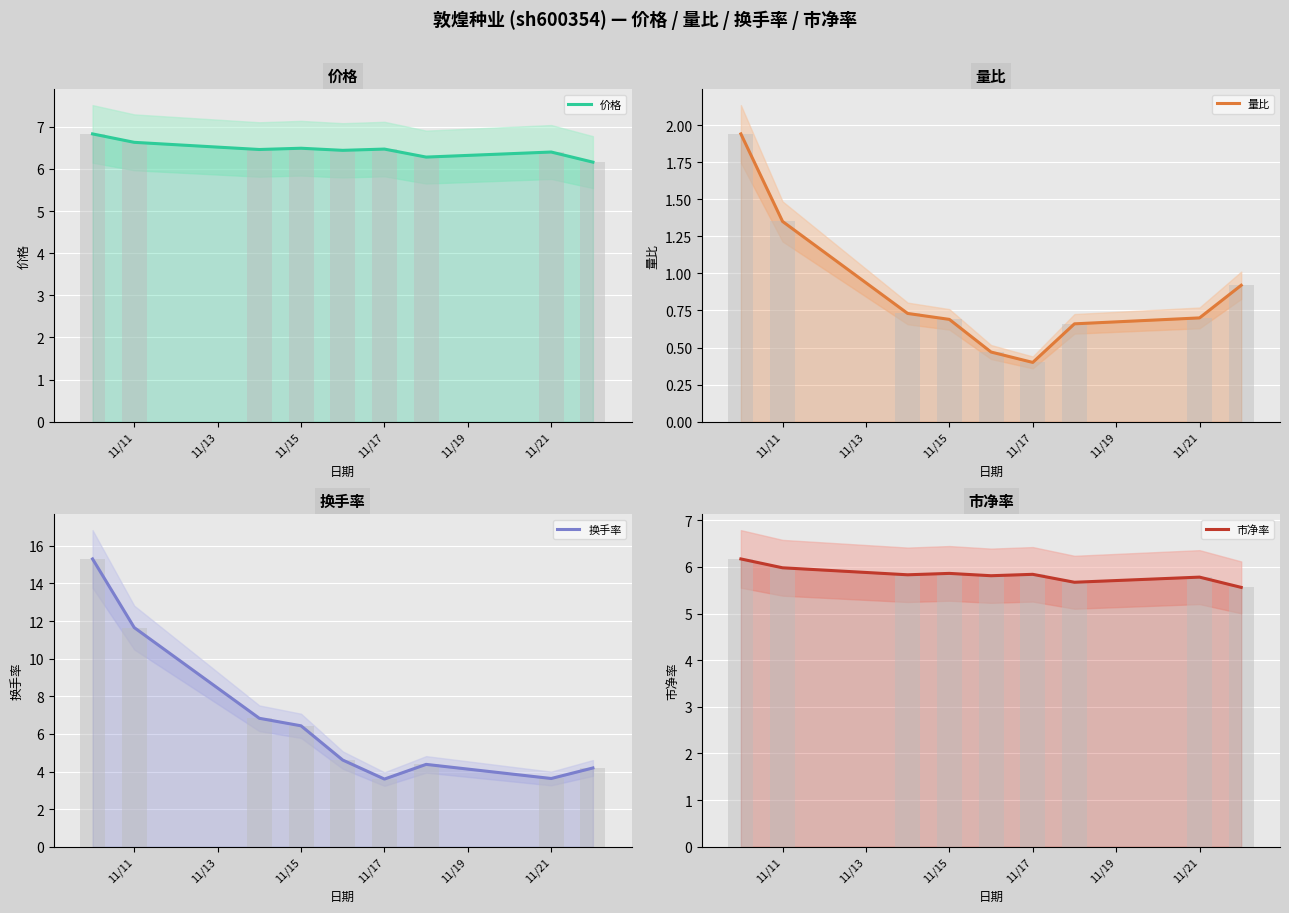

Is the value of 换手率 at 2022-11-21 greater than the value of 市净率 at 2022-11-14?

No